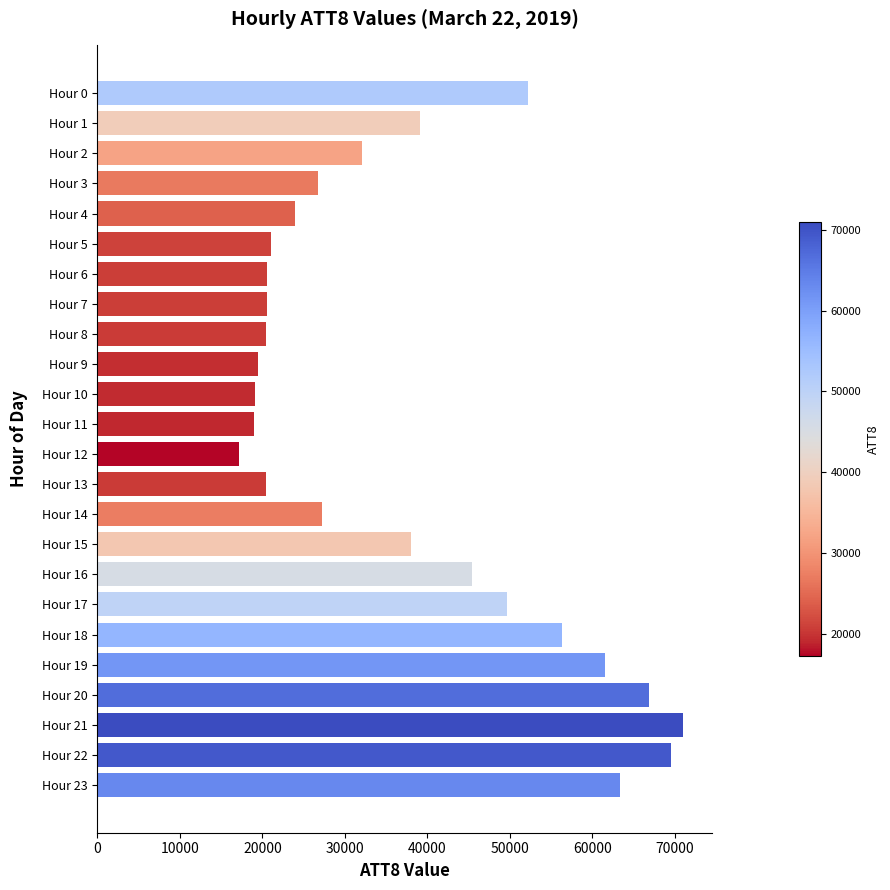

What is the difference between the second highest and second lowest values?

50500